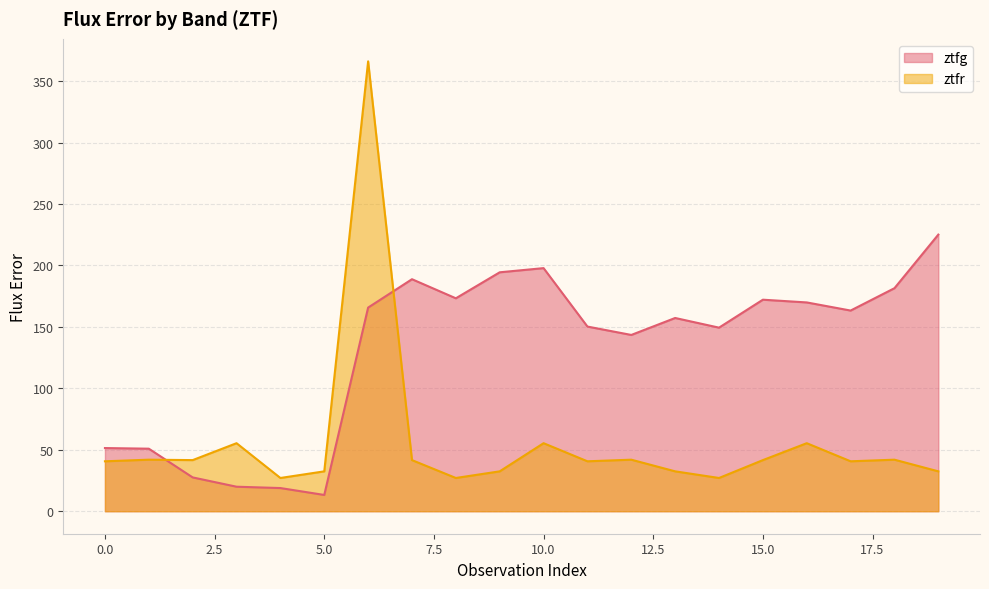

Between 9 and 5, which is larger?

9